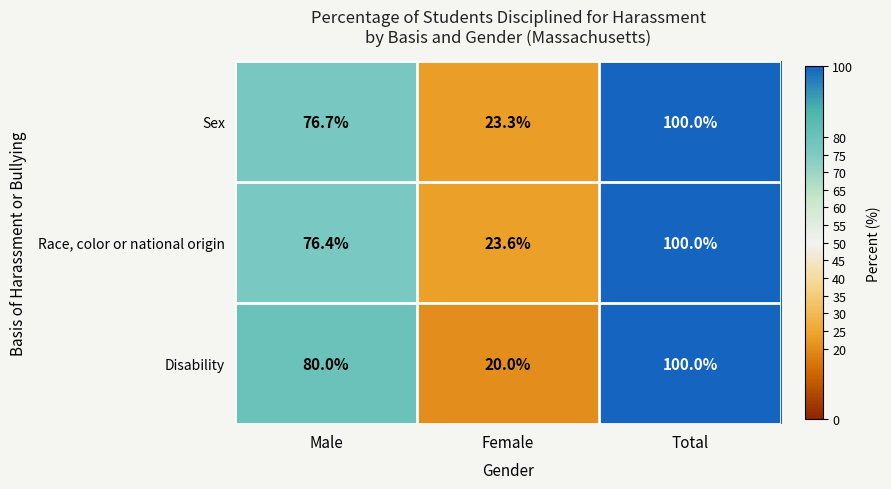

What is the total value across all series at Total?

300.0